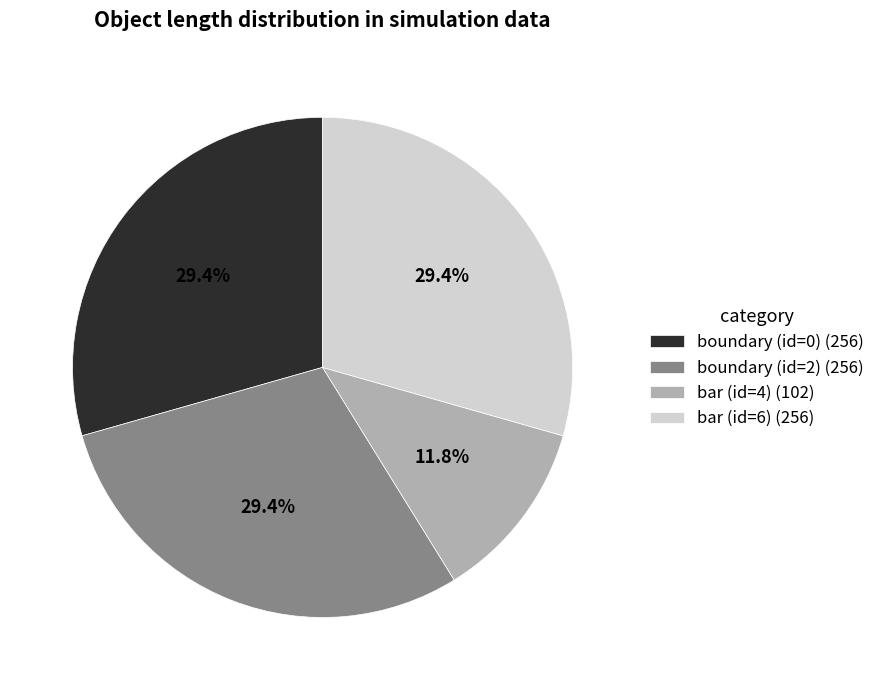

What percentage do bar (id=6) and bar (id=4) together represent?

41.2%